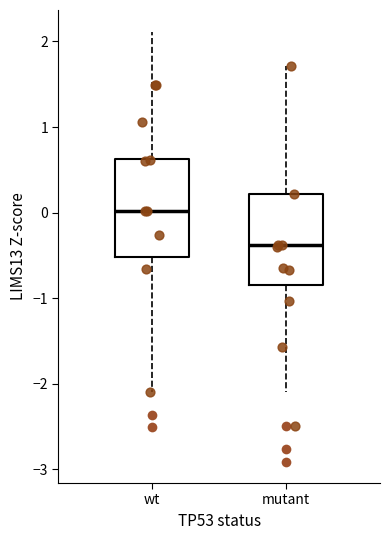

Reading left to right, read every box against the y-axis: the position of its median line, the range the box covers, and the ends of its whiskers. The values are not printed on the chart, so give them approximately, as read against the axis.

wt: median 0.0, box -0.5 to 0.6, whiskers -2.1 to 2.1
mutant: median -0.4, box -0.8 to 0.2, whiskers -2.1 to 1.7